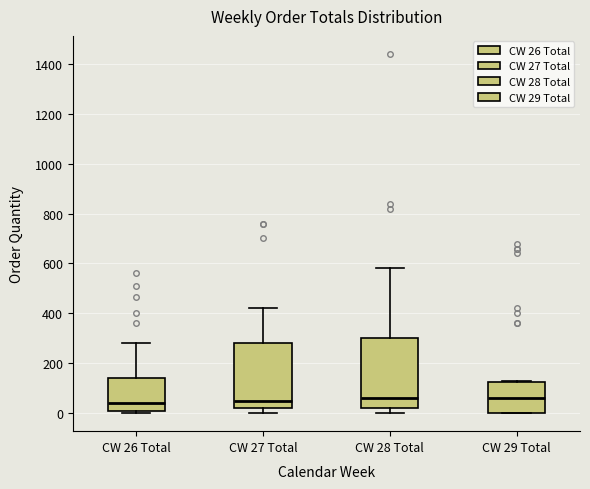

Where is the lower edge of the box for CW 27 Total on the y-axis? The values are not printed on the chart, so give them approximately, as read against the axis.

20